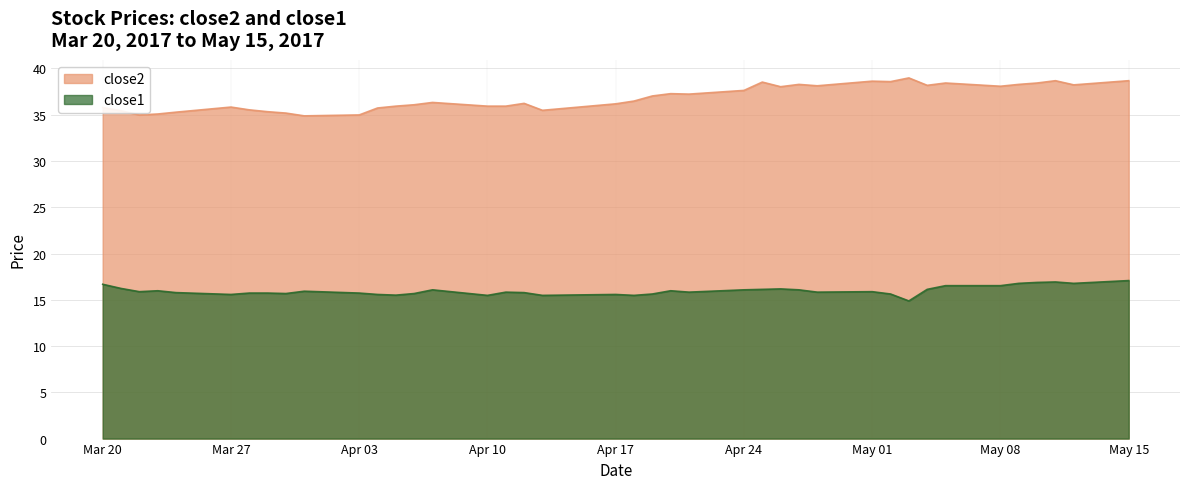

How many data points in close1 are above 15?

39